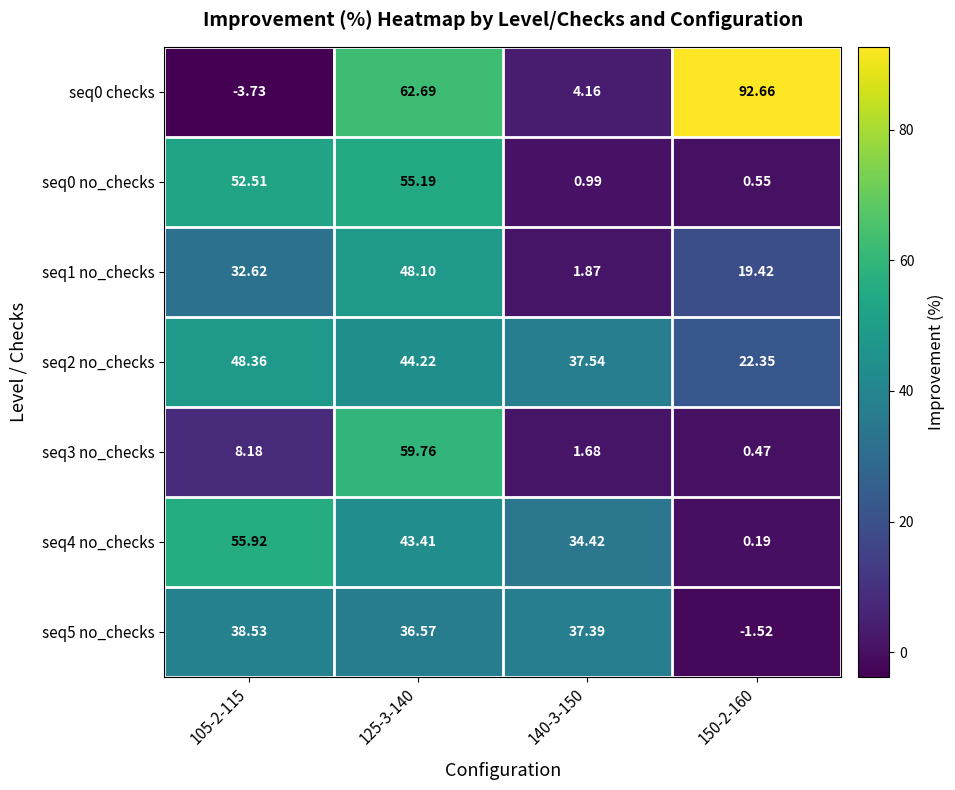

Between 105-2-115 and 140-3-150, which series saw the biggest shift?

seq0 no_checks